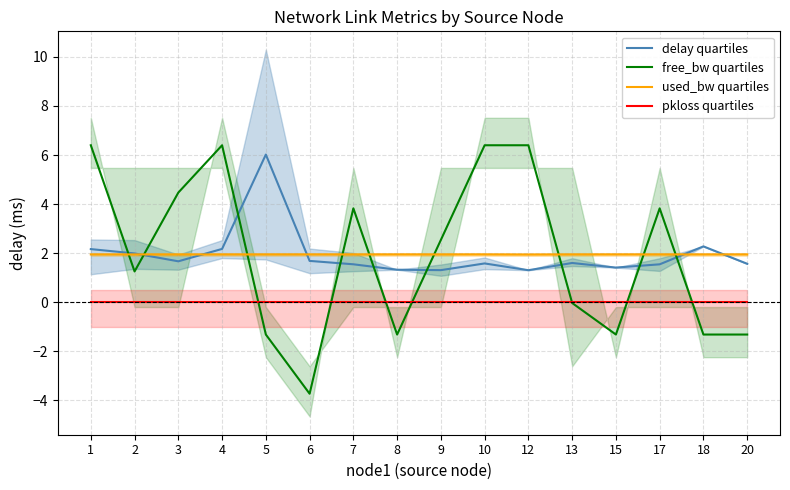

True or false: used_bw quartiles has a value of 3.4 at 3.

False